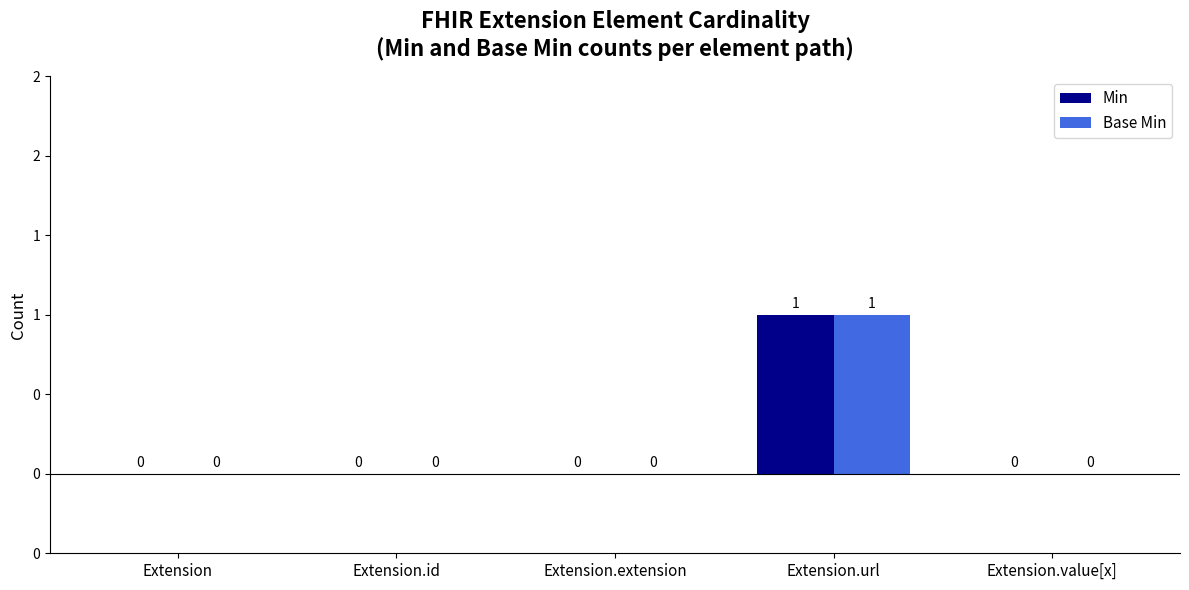

Are the bars grouped side by side (vs. stacked)?

Yes